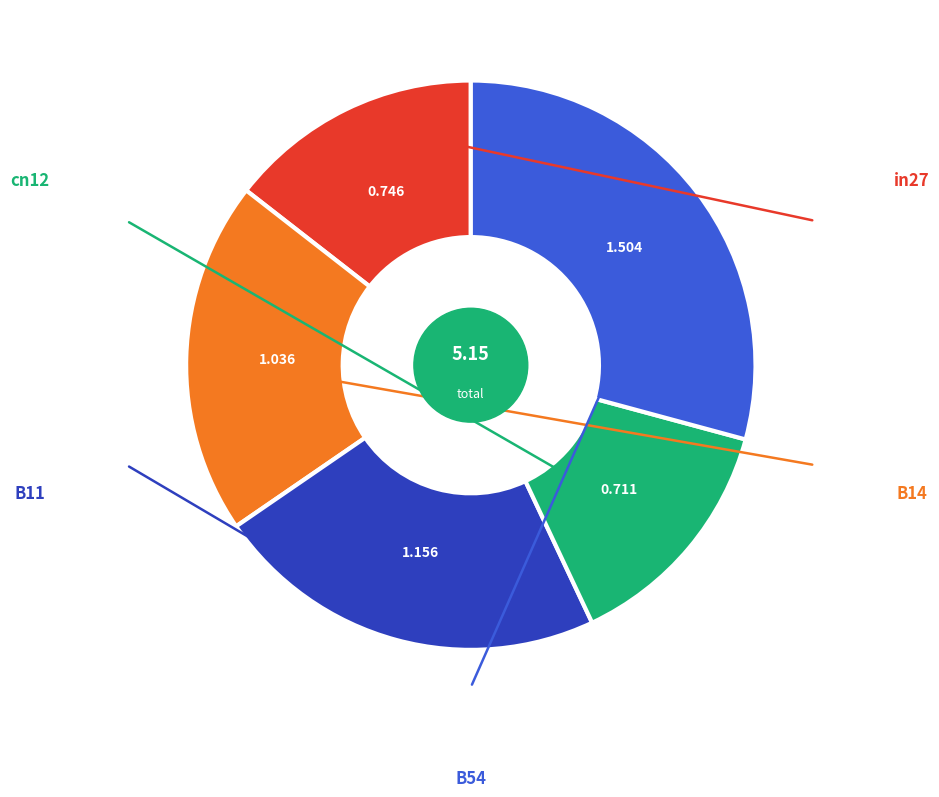

Is there any slice that represents more than half of the pie?

No